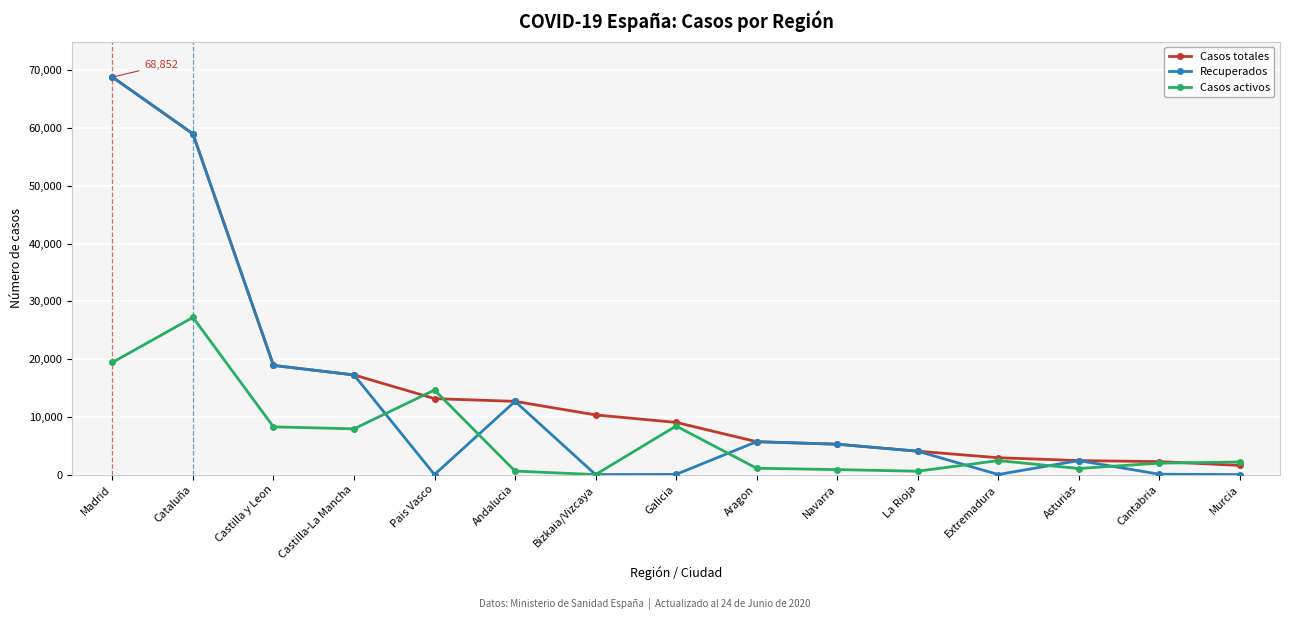

What is the minimum value for Casos totales?

1587